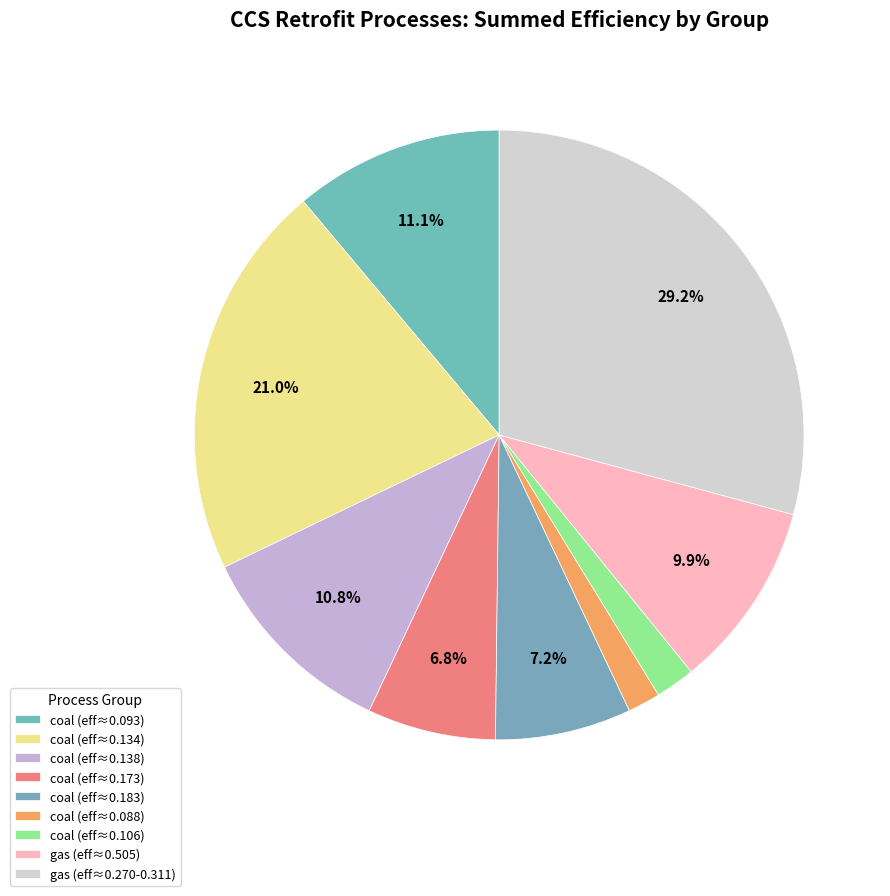

To the nearest percent, what is the average slice percentage?

11%